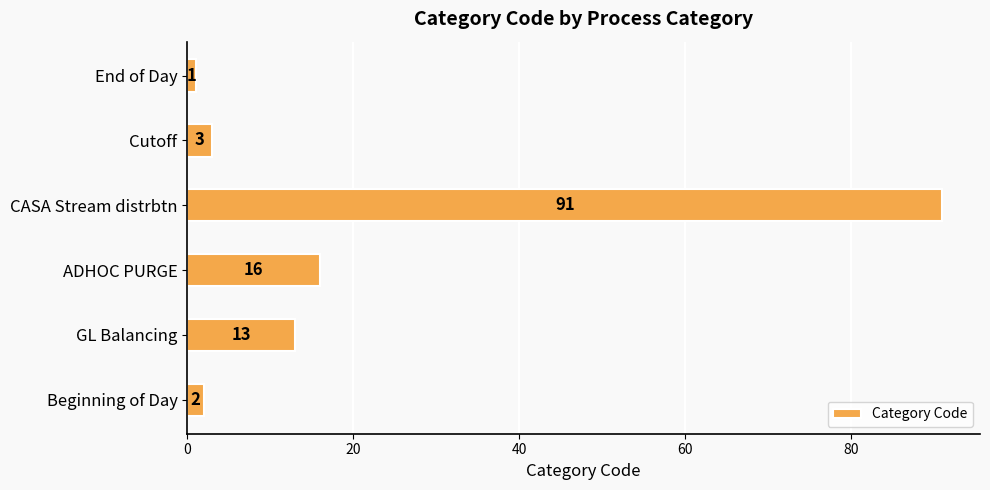

Where is the data nearest to the value 46?

ADHOC PURGE